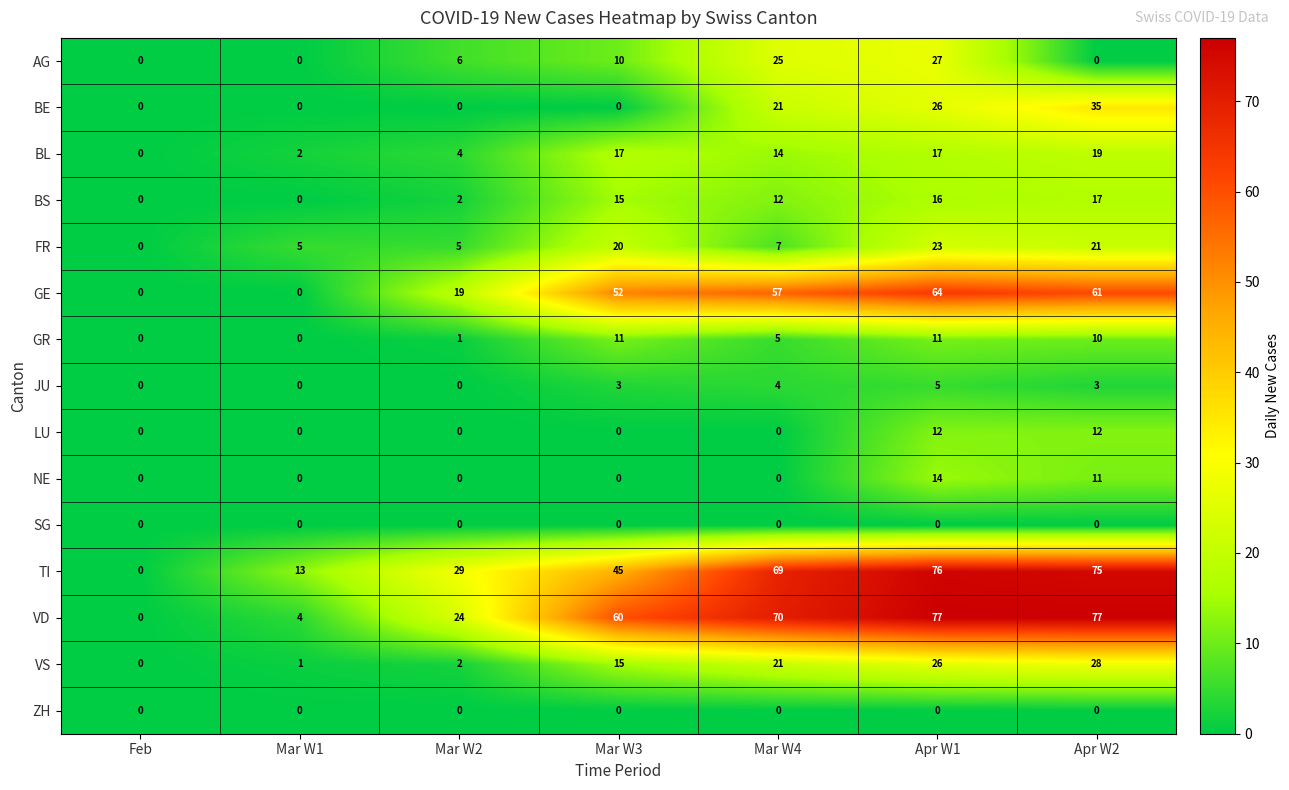

Which series has the largest total across all categories?

VD